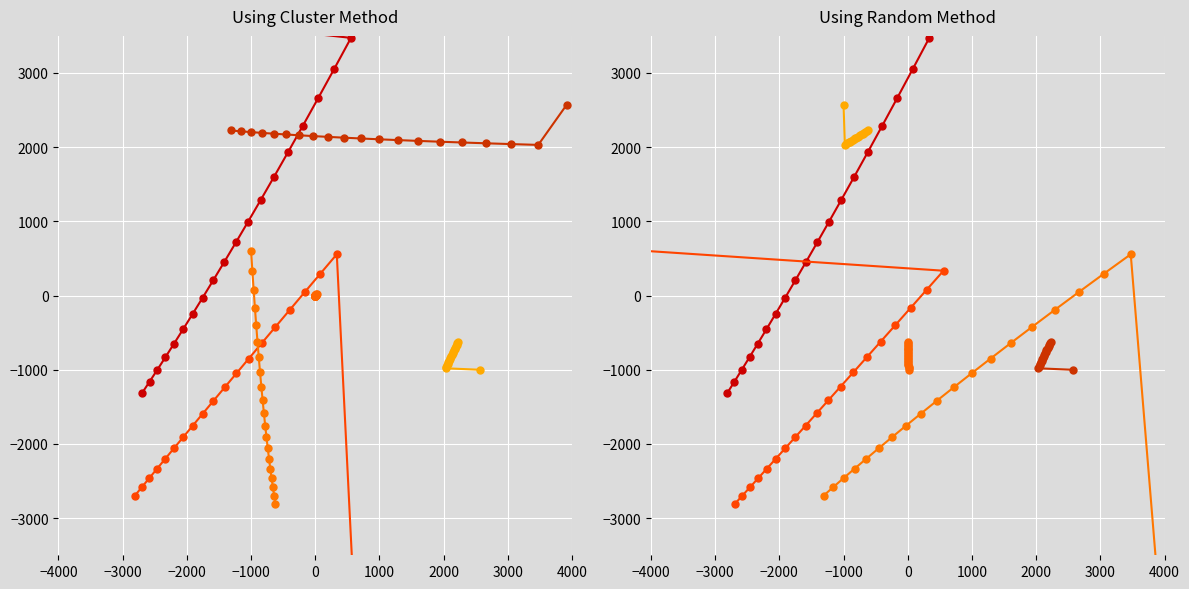

What is the label of the 15th point from the right?

1000